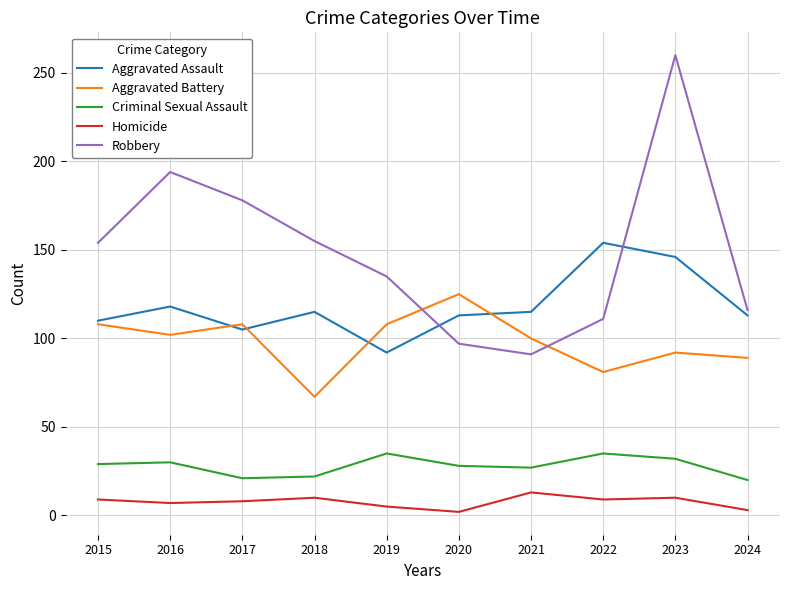

True or false: Criminal Sexual Assault and Robbery intersect in this chart.

False